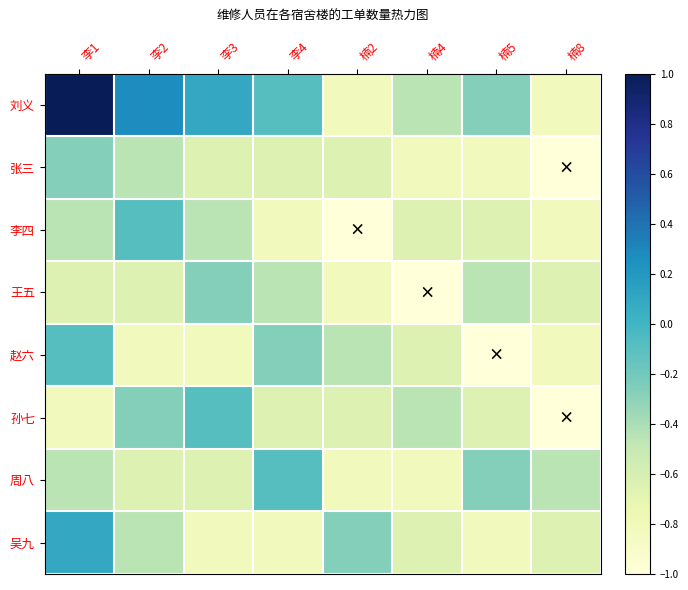

What is the minimum value shown in the chart?

-1.0